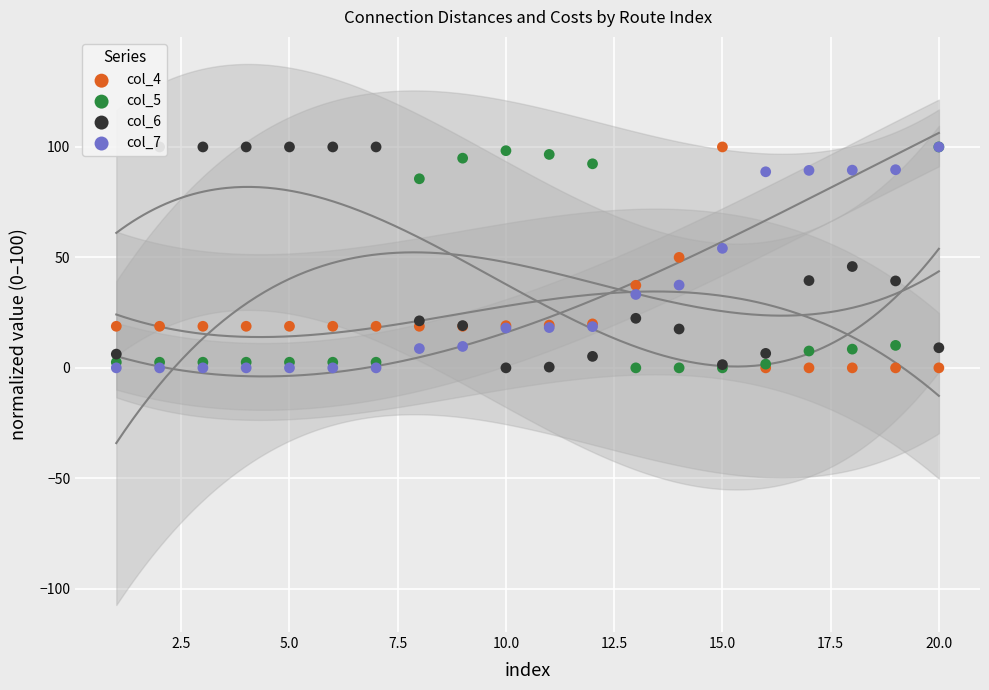

Which series contains the lowest Y value?

col_4